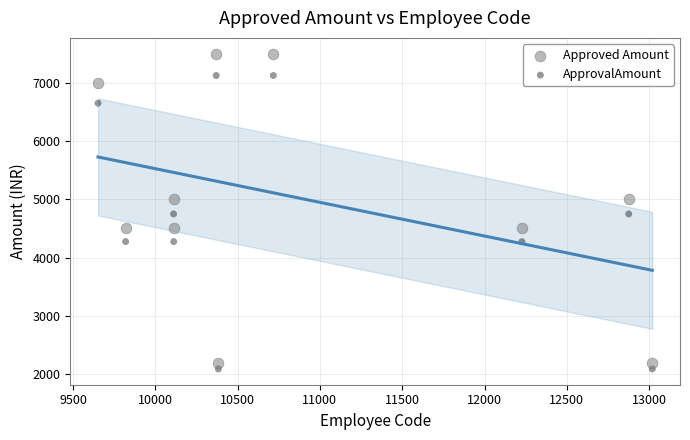

Which series reaches the maximum Y coordinate?

Approved Amount